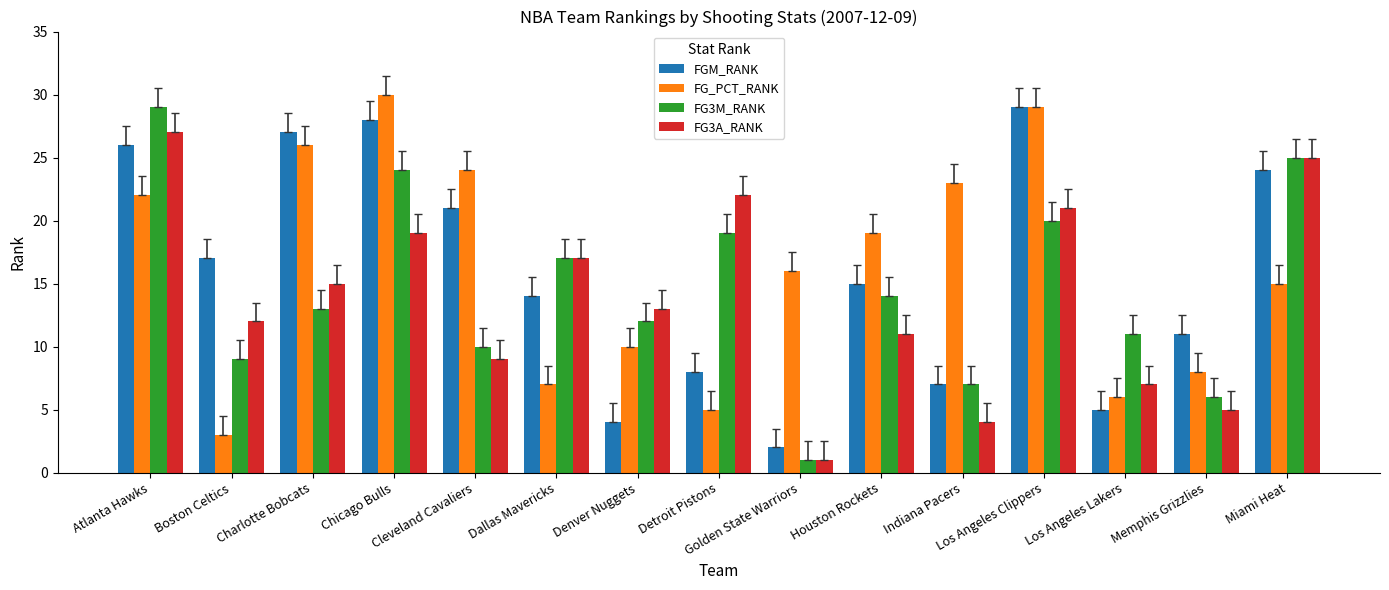

What is the value of the FGM_RANK bar at the 4th from the left?

28